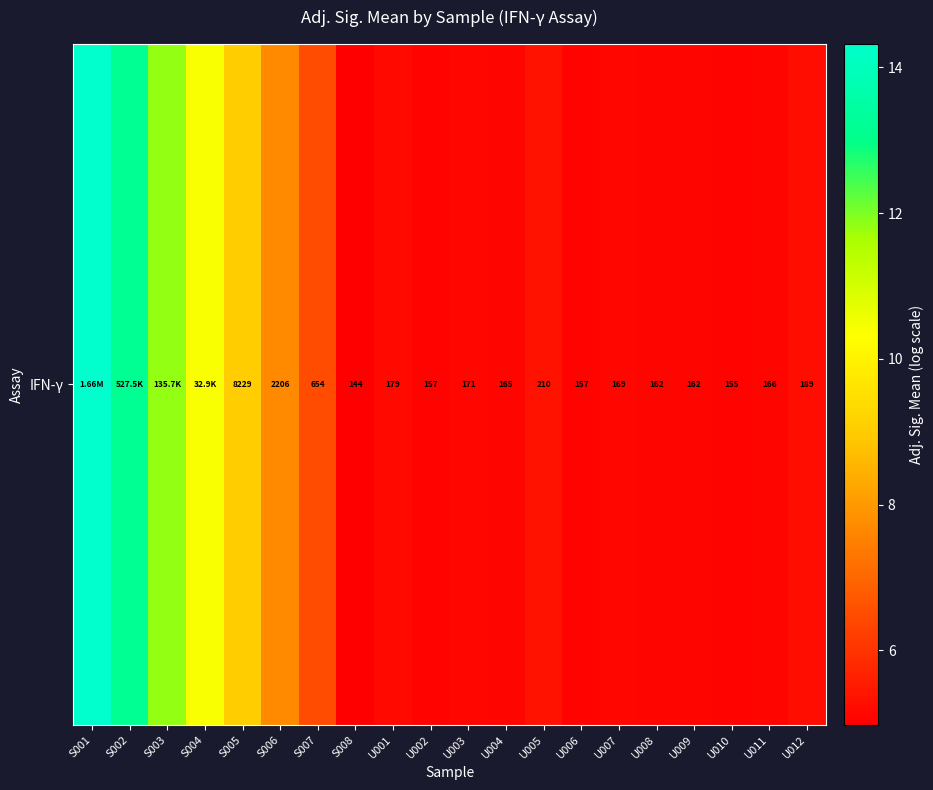

The value at U002 is 5.1. True or false?

True